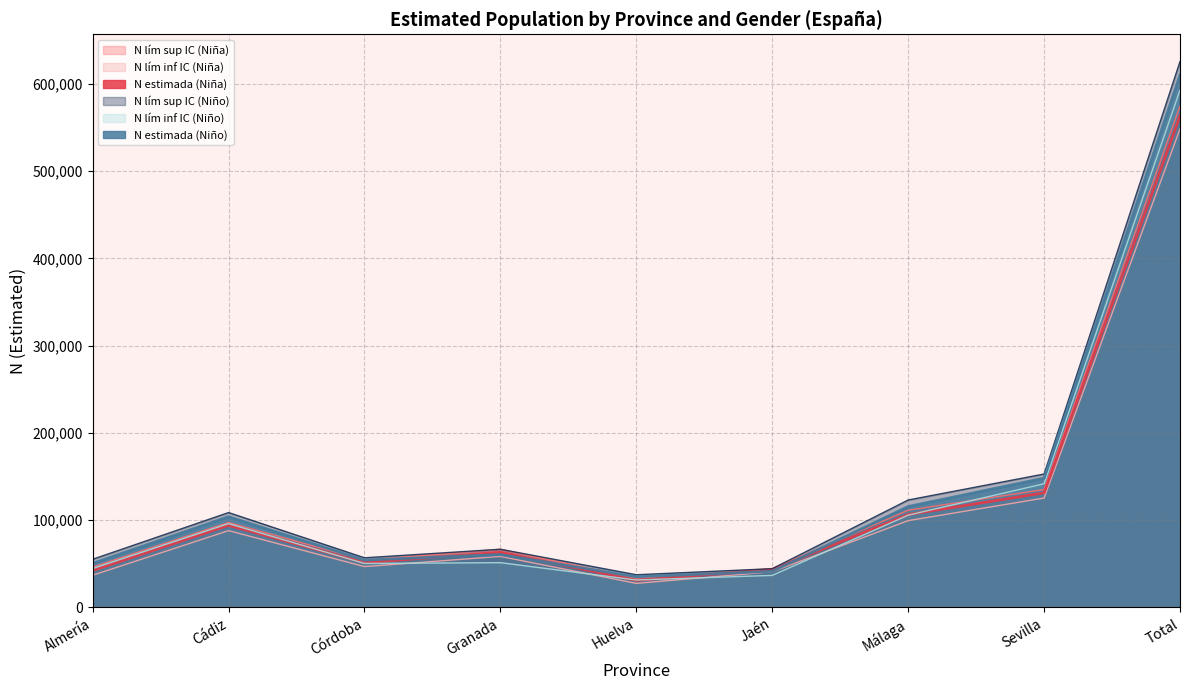

List the labels in order of N estimada (Niño) value, largest first.

Total, Sevilla, Málaga, Cádiz, Granada, Córdoba, Almería, Jaén, Huelva